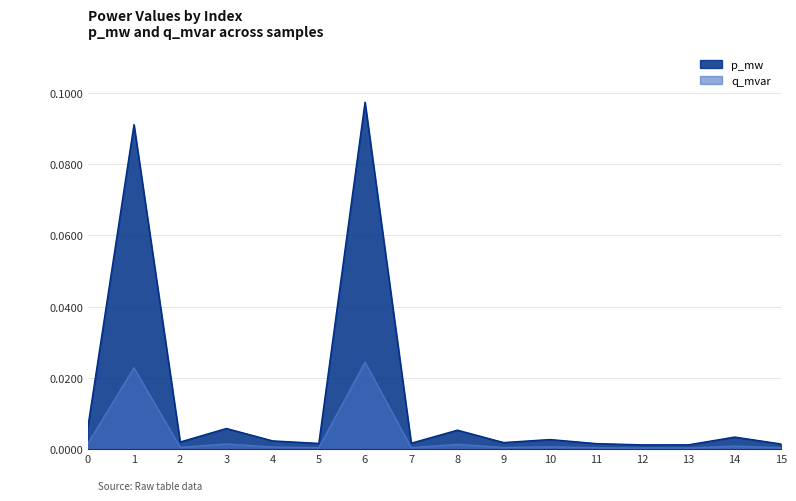

At which category does the chart reach its peak across all series?

6